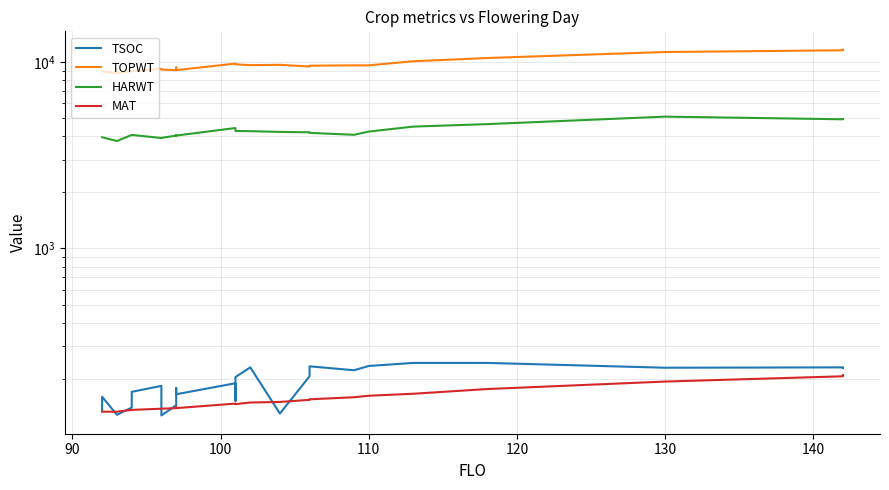

True or false: MAT has more than 2 points higher than both neighbors.

False